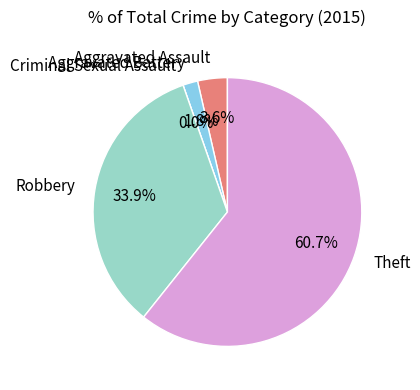

Count the number of slices in the pie.

5